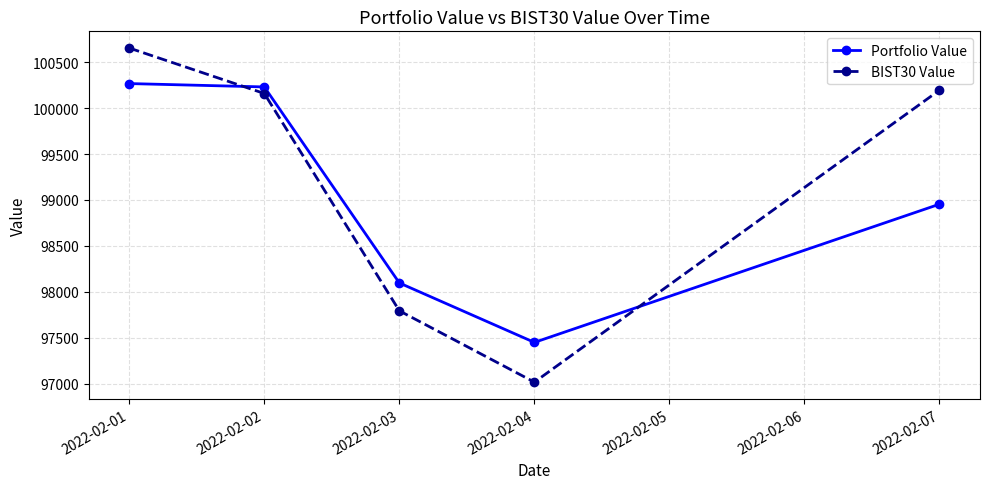

At how many categories does at least one series exceed 98806?

3